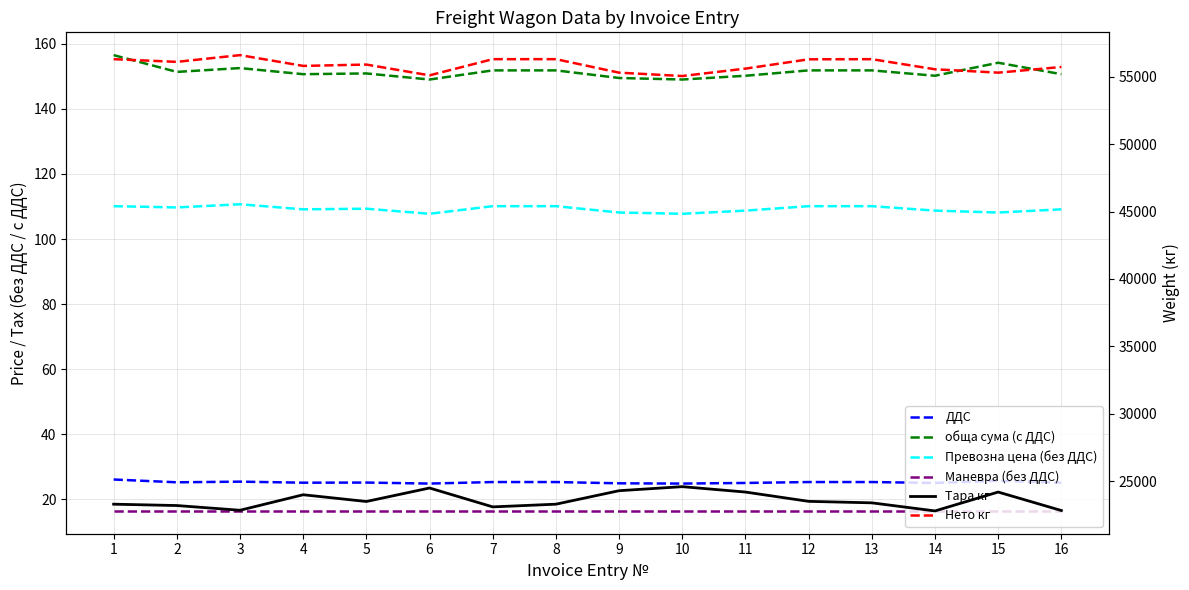

How many interior local valleys does the ДДС series have?

5